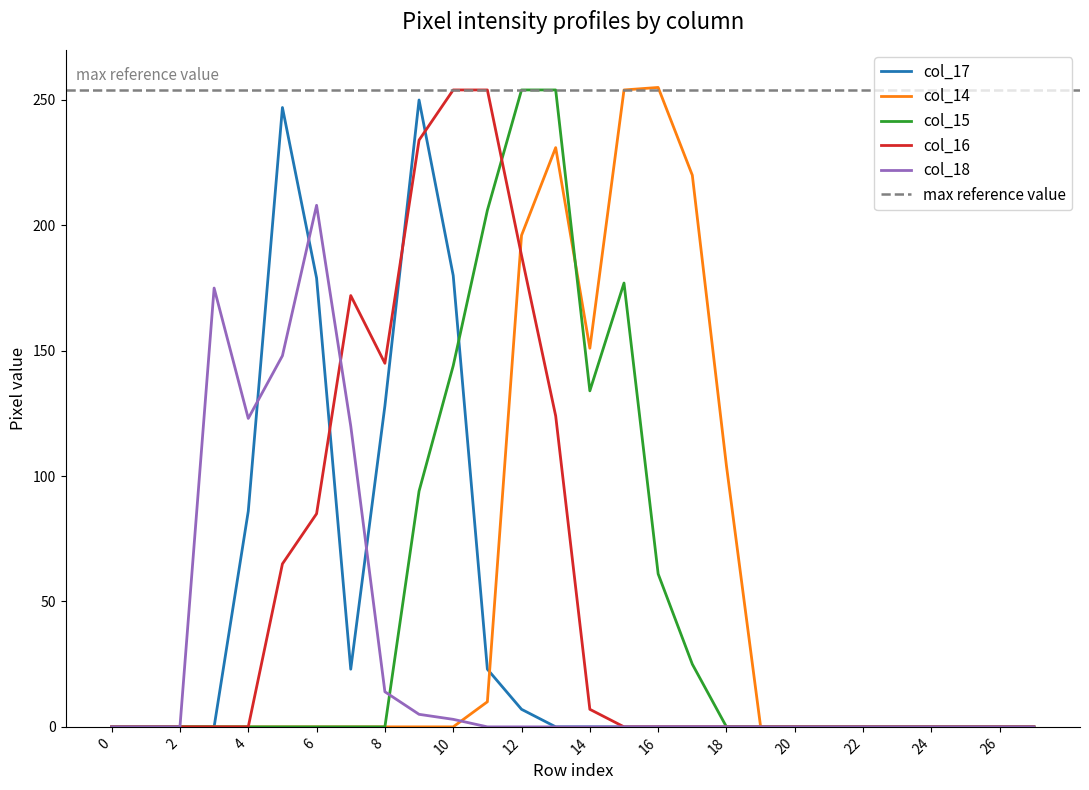

Reading right to left, list all the values displayed in this chart.

col_17: 0	0	0	0	0	0	0	0	0	0	0	0	0	0	0	7	23	180	250	128	23	179	247	86	0	0	0	0
col_14: 0	0	0	0	0	0	0	0	0	104	220	255	254	151	231	196	10	0	0	0	0	0	0	0	0	0	0	0
col_15: 0	0	0	0	0	0	0	0	0	0	25	61	177	134	254	254	206	144	94	0	0	0	0	0	0	0	0	0
col_16: 0	0	0	0	0	0	0	0	0	0	0	0	0	7	124	188	254	254	234	145	172	85	65	0	0	0	0	0
col_18: 0	0	0	0	0	0	0	0	0	0	0	0	0	0	0	0	0	3	5	14	120	208	148	123	175	0	0	0